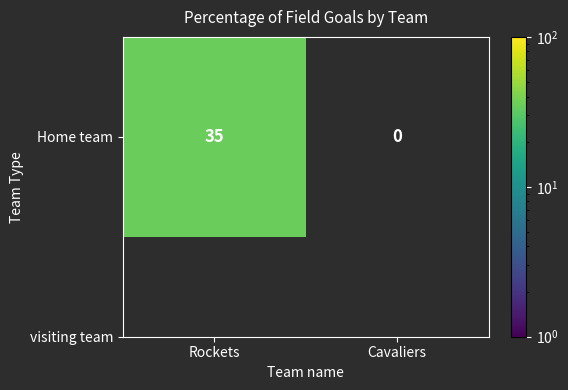

How many positive values are there?

1